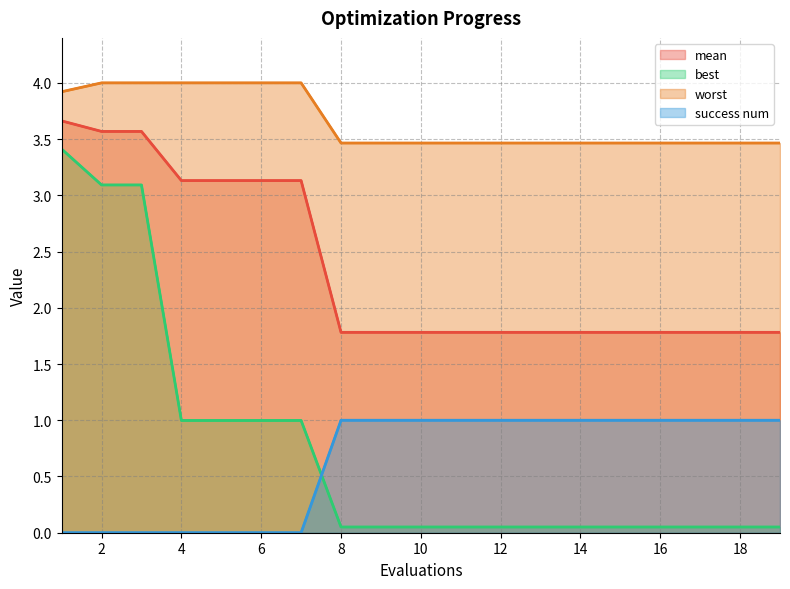

What is the difference between the success num values at 4 and 11?

1.0